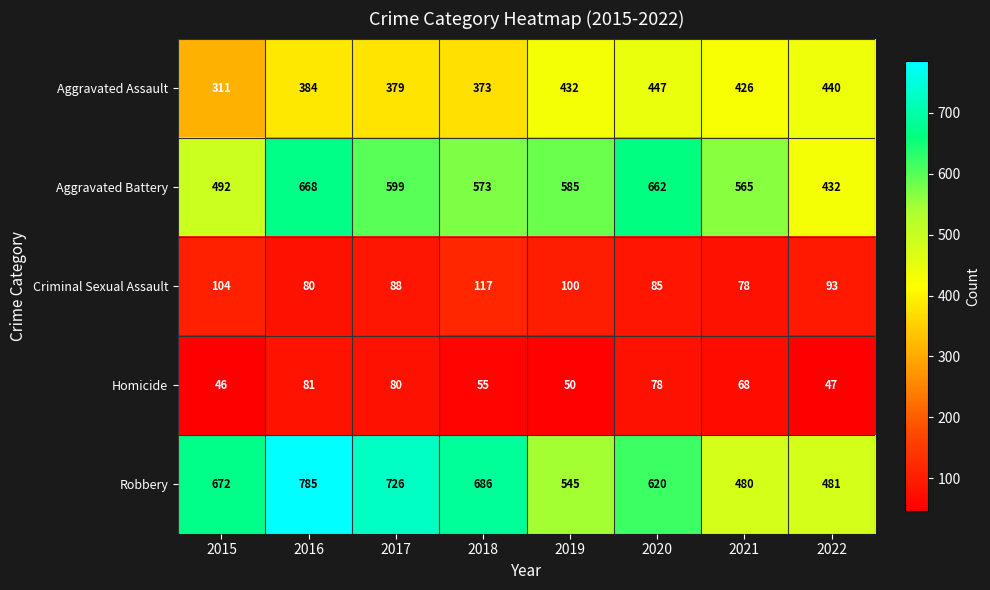

Count the number of categories in the chart.

8